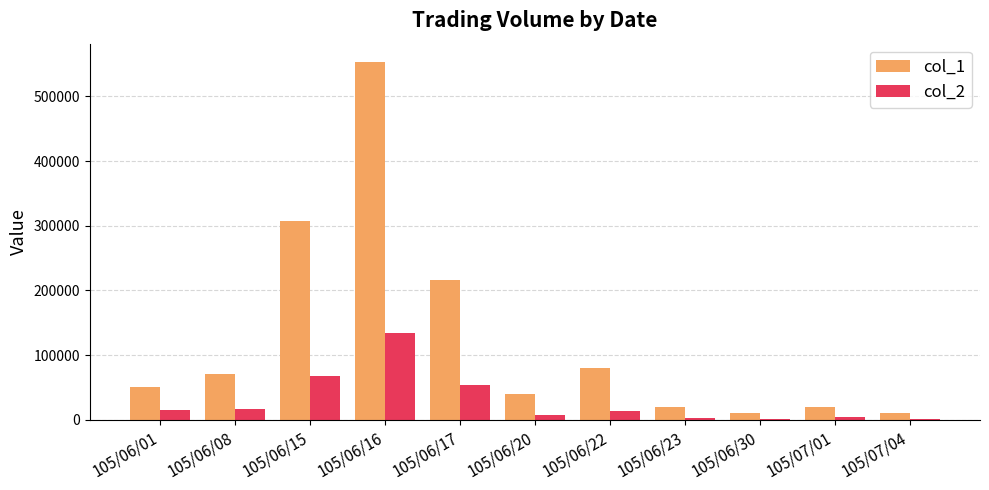

Is it true that col_1 equals 122566 at 105/06/08?

False